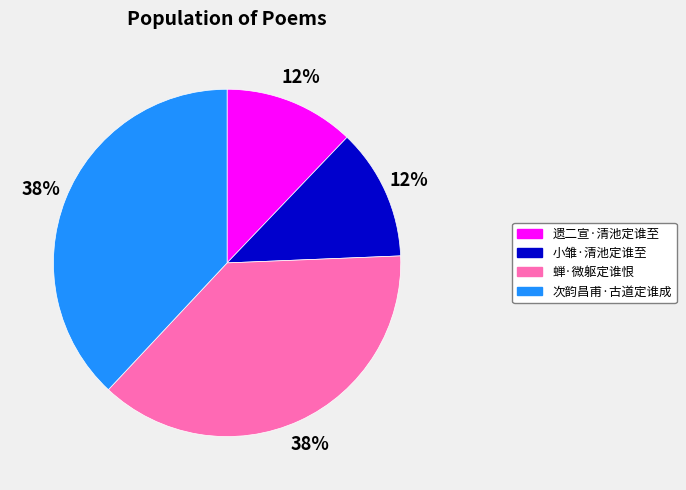

Is there a majority slice in this chart?

No